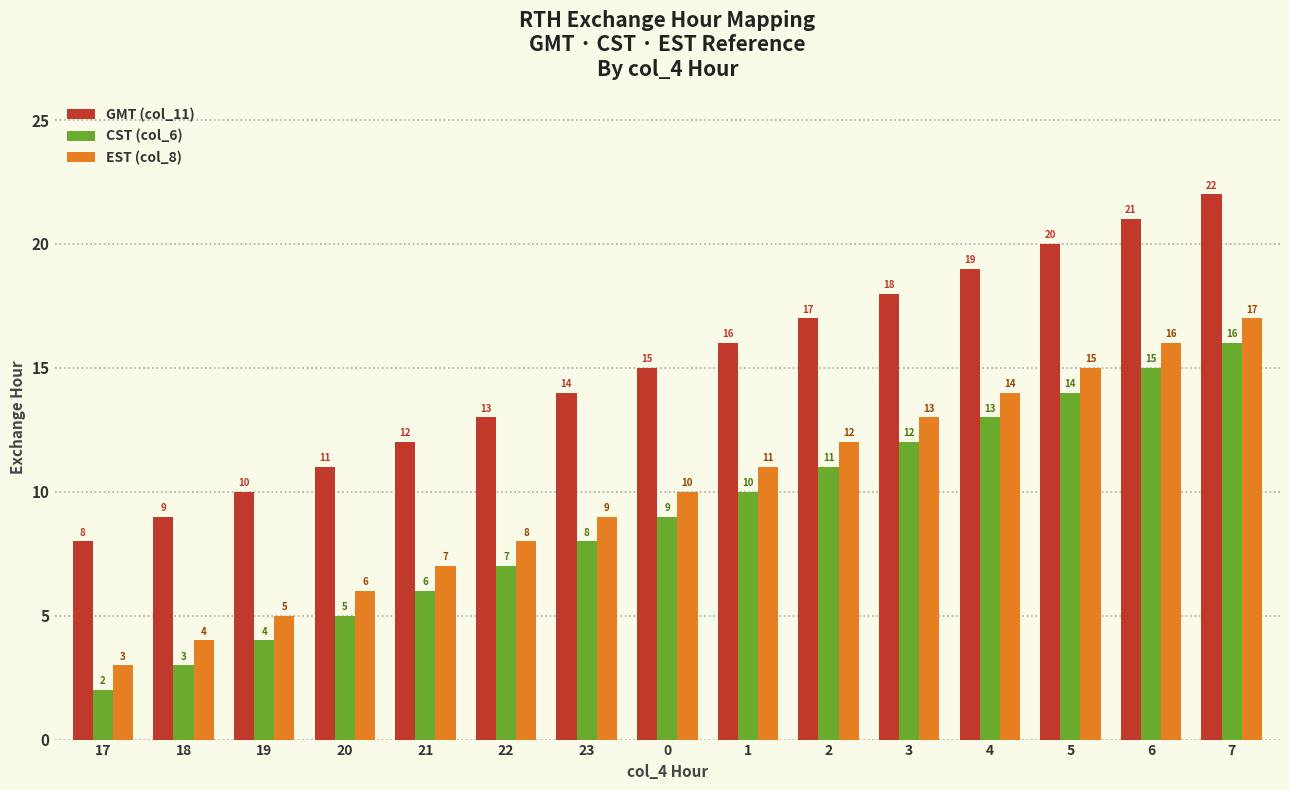

What is the difference between the highest and lowest values at 19?

6